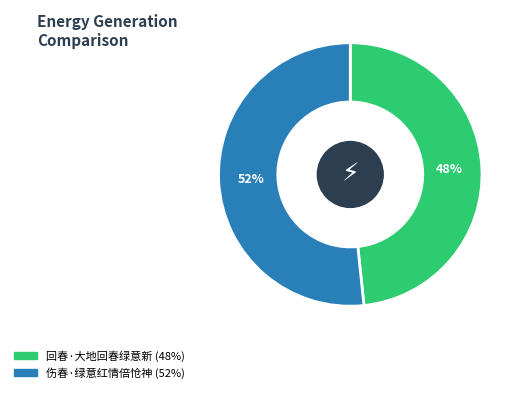

Approximately how many times larger is the value at 回春·大地回春绿意新 compared to 伤春·绿意红情倍怆神?

0.9